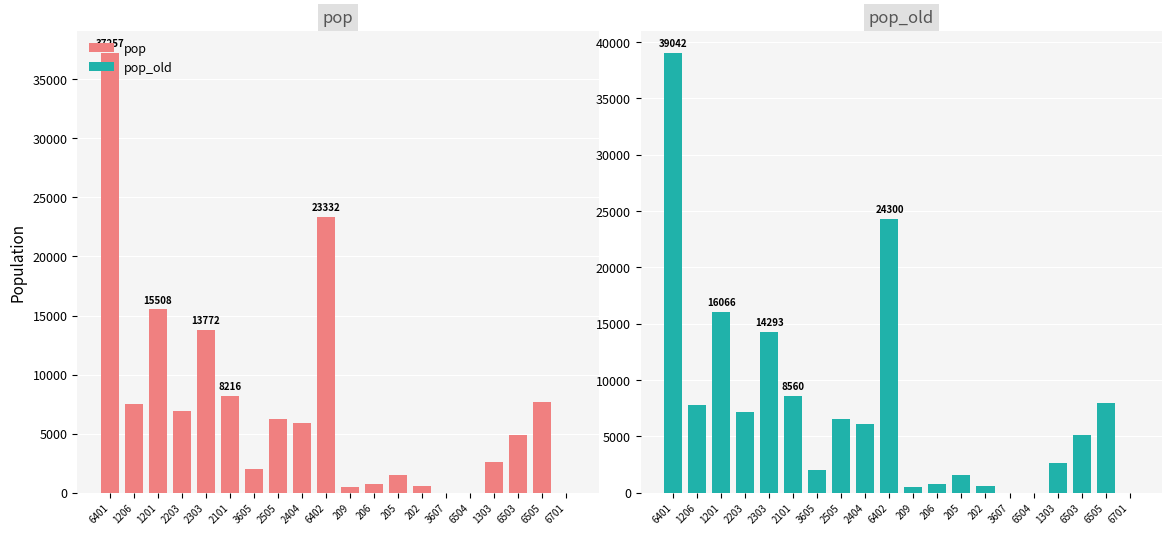

What is the difference between the maximum and second lowest values in the pop series?

37256.8